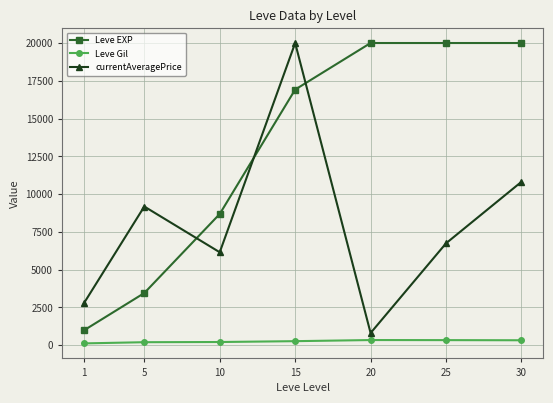

True or false: Leve EXP and Leve Gil intersect in this chart.

False